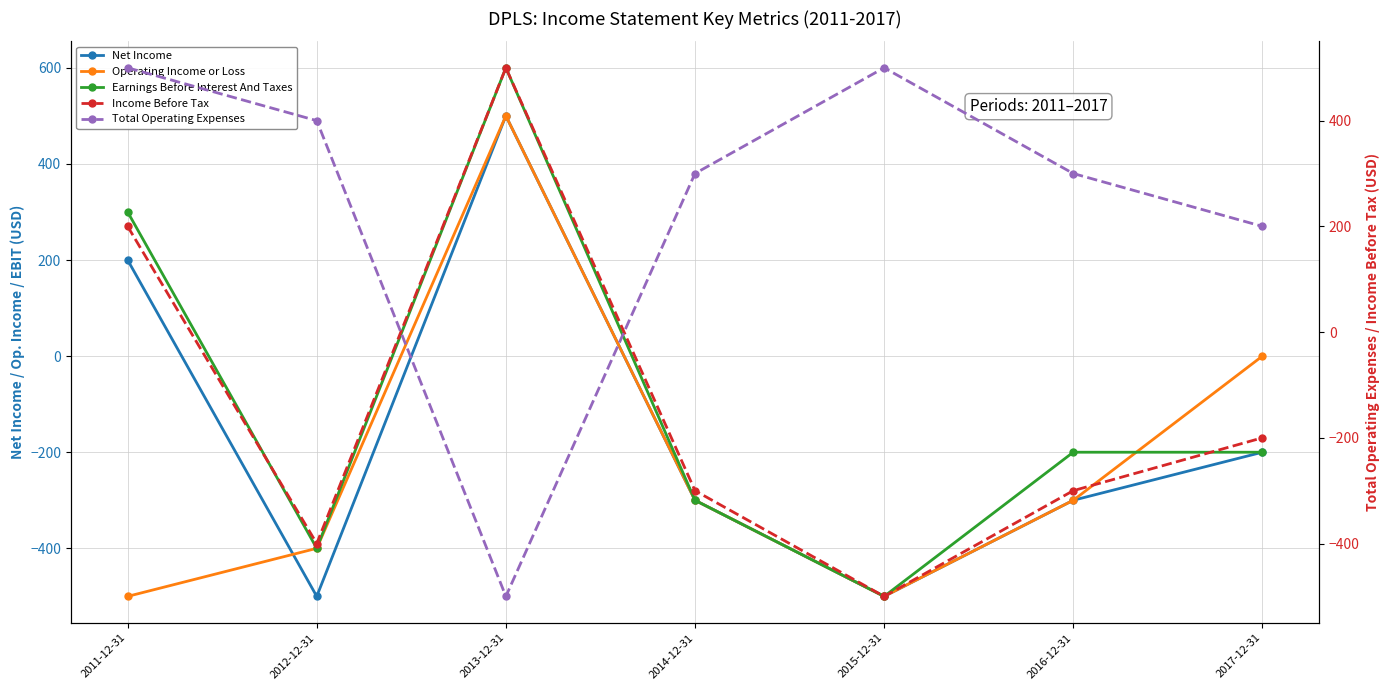

Count the Net Income values in the range -500 to 200.

6